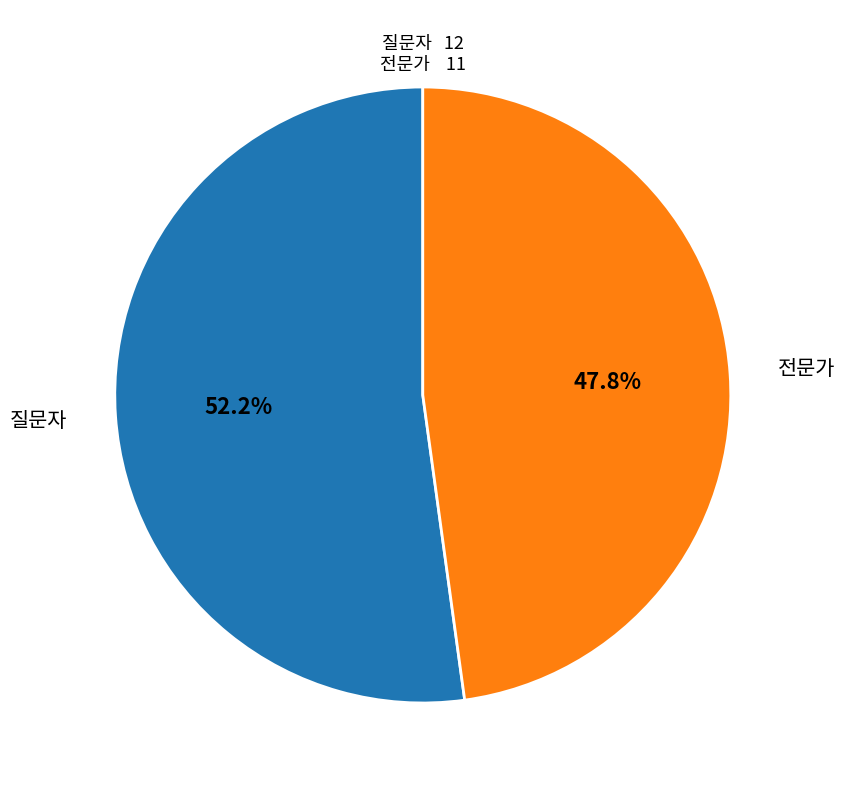

True or false: 전문가 accounts for 48% of the total.

True